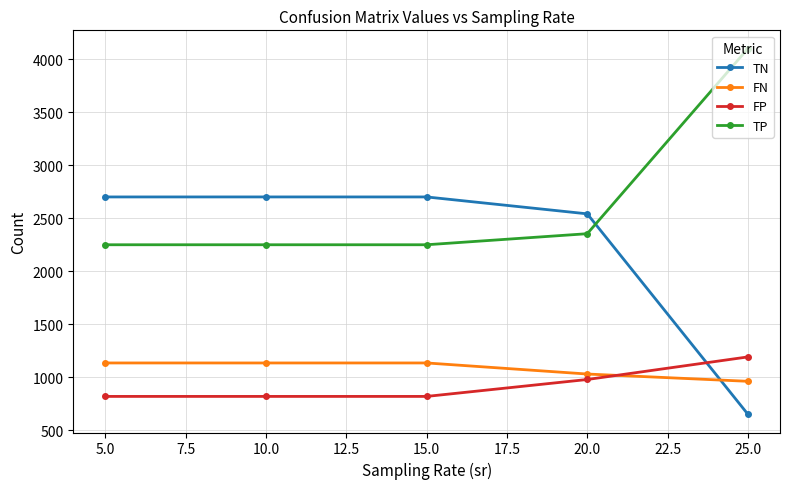

True or false: TP has more than 1 interior local peaks.

False